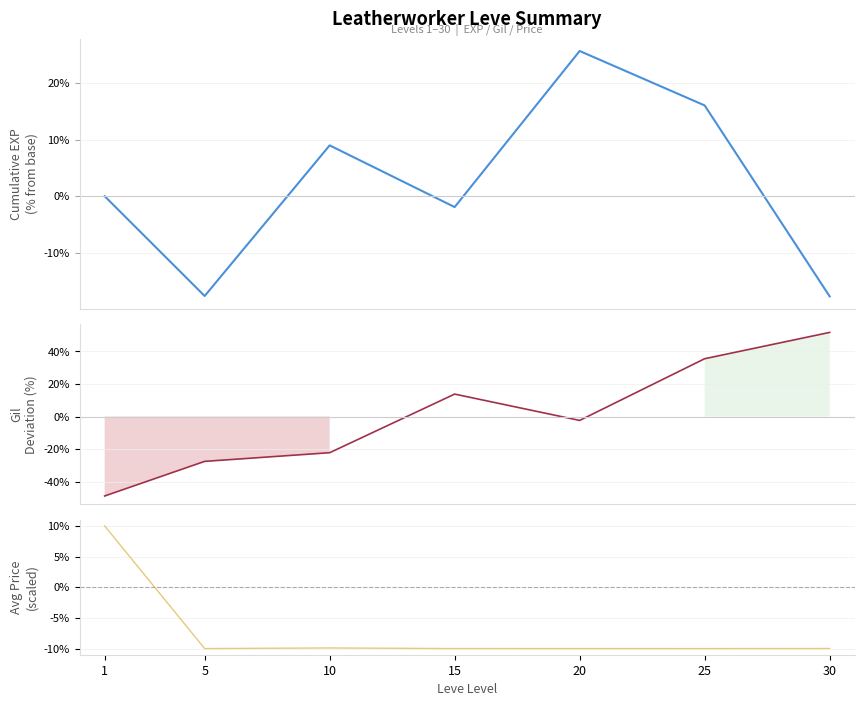

What is the maximum value for Leve EXP?

25.6